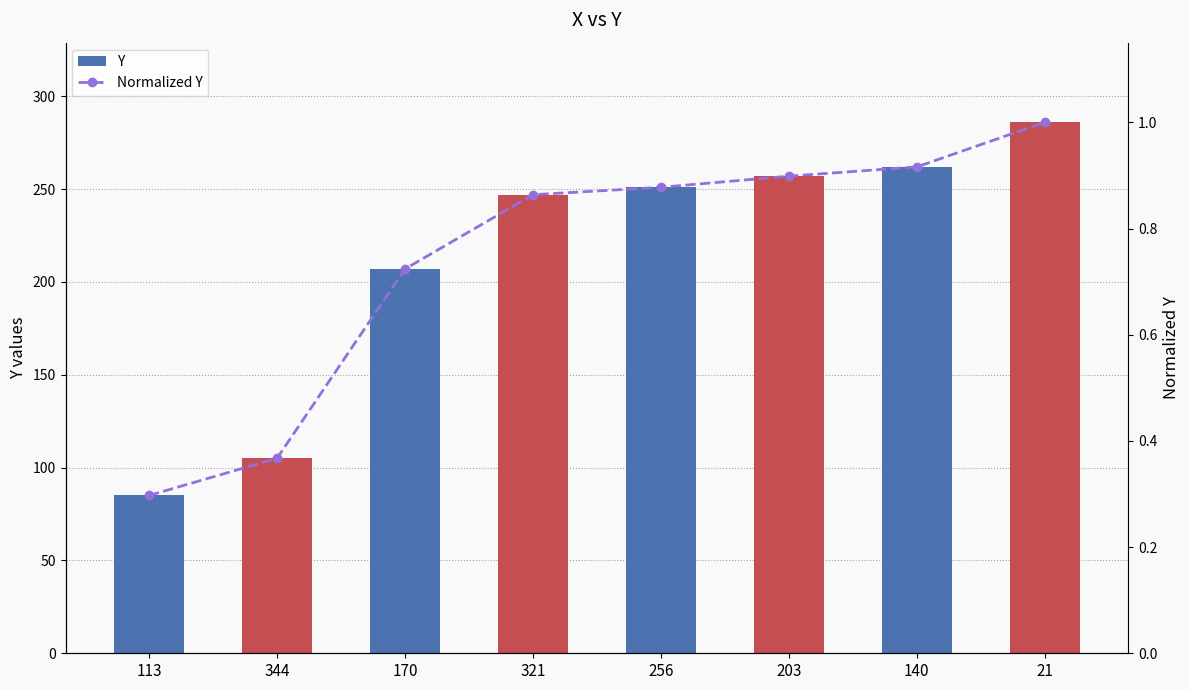

What is the difference between the Normalized Y values at 113 and 344?

0.1